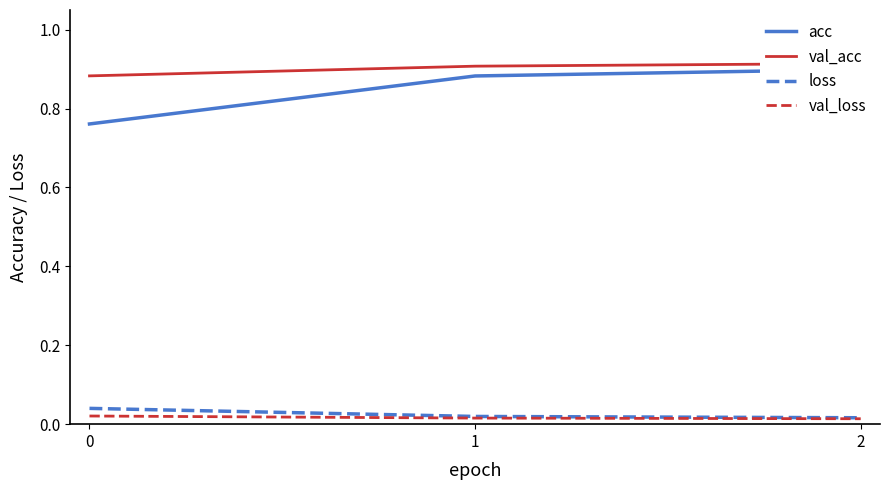

Which has a higher value, 1 or 0?

1